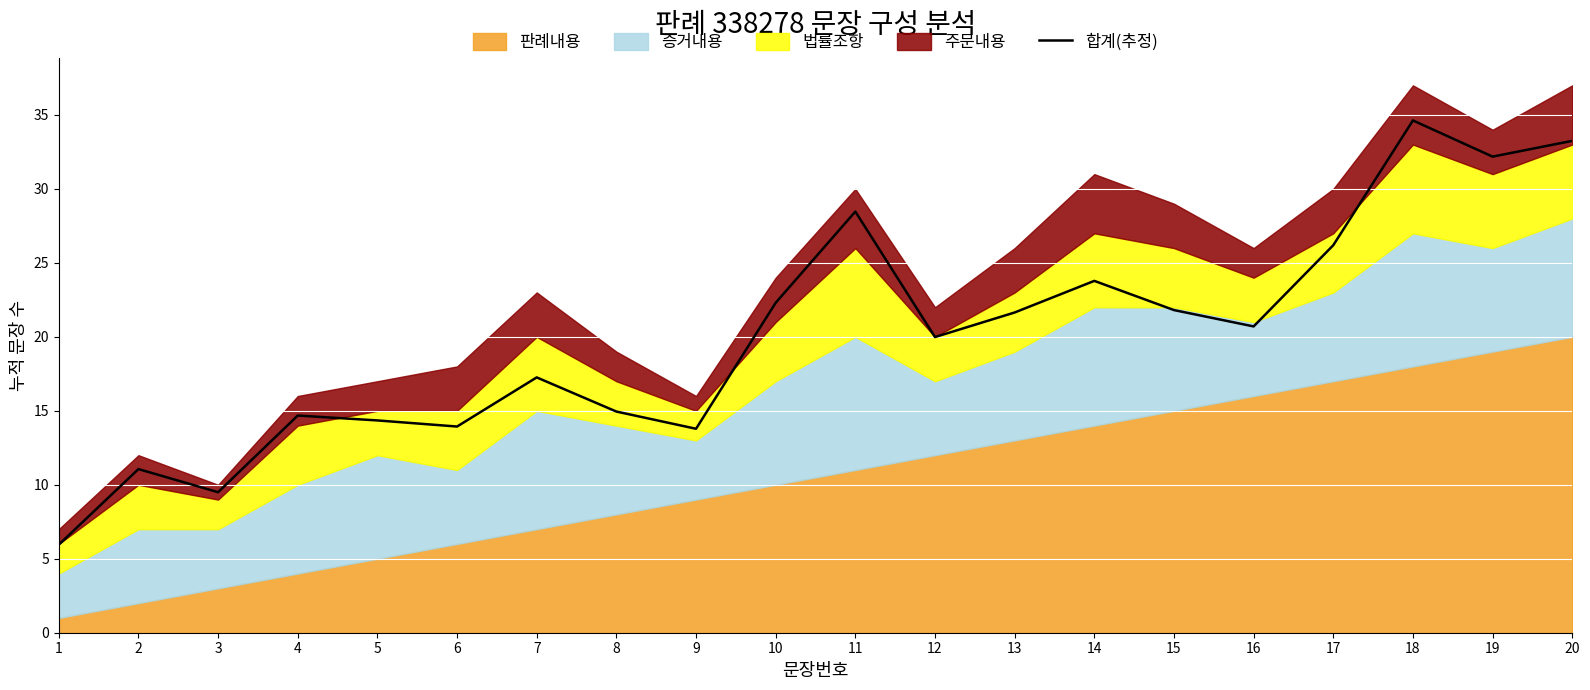

The chart shows a value of 30.5 at 16. True or false?

False